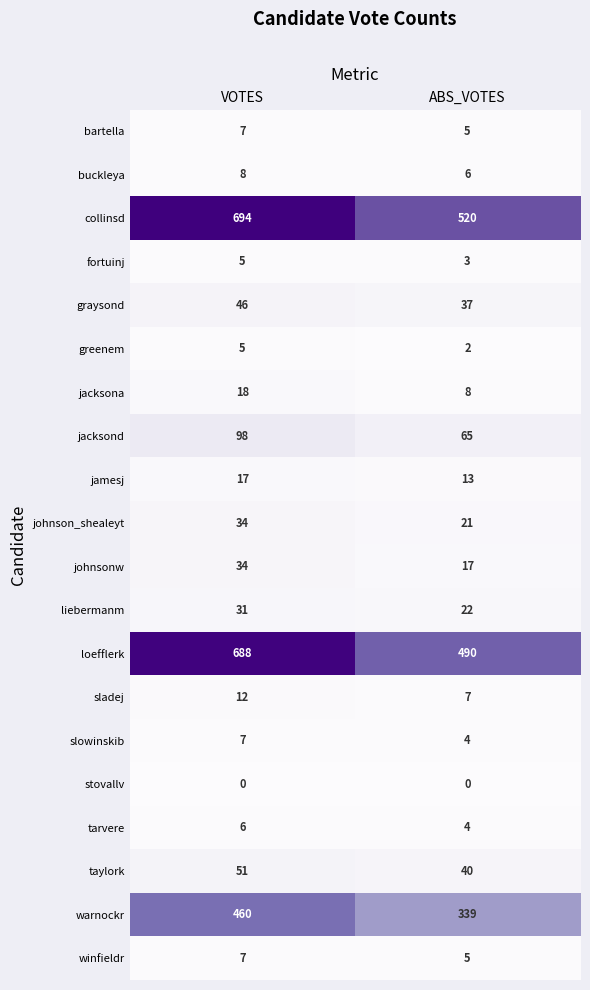

Between VOTES and ABS_VOTES, which series saw the biggest shift?

loefflerk